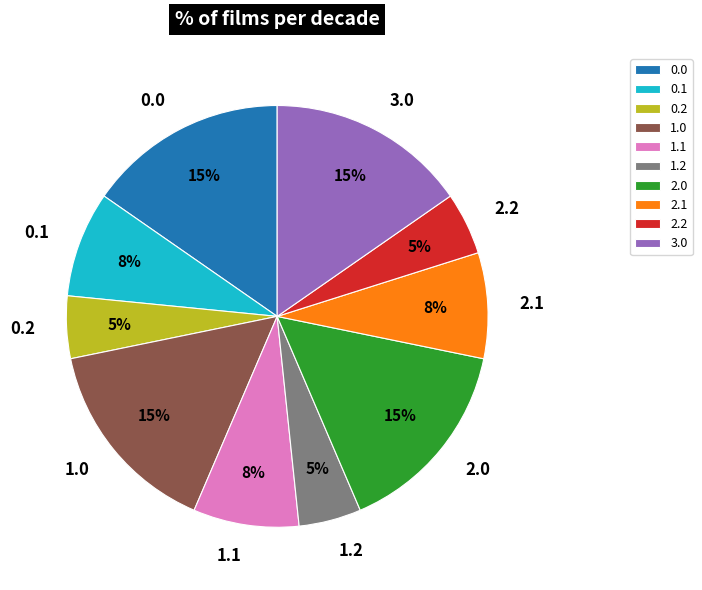

To the nearest percent, what is the combined percentage of 0.1 and 2.1?

16%